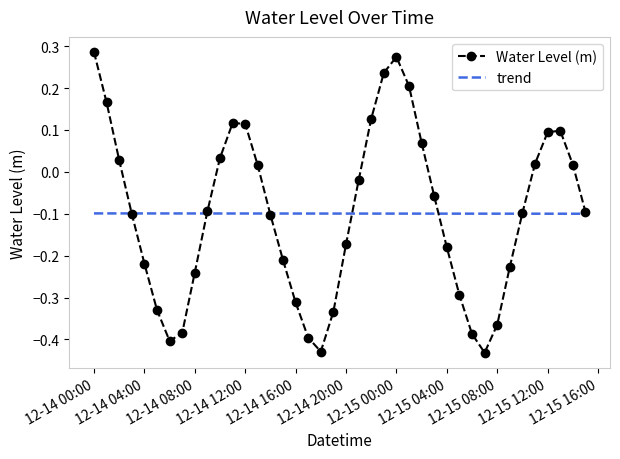

Rank the series by their maximum value, from lowest to highest.

trend, Water Level (m)